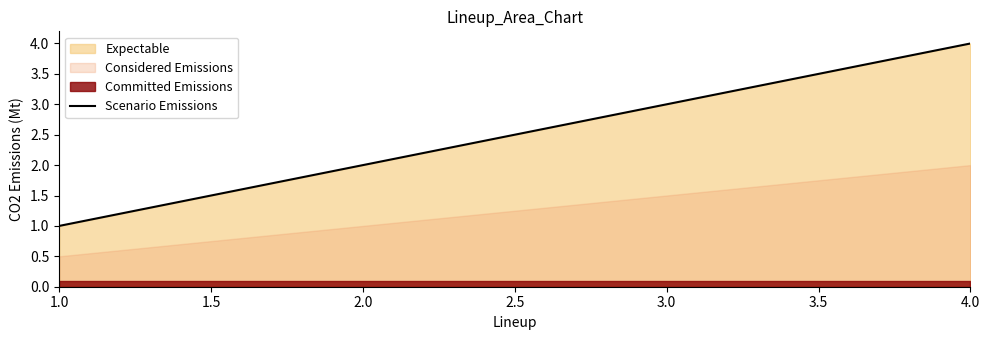

True or false: Scenario Emissions has more than 1 points higher than both neighbors.

False